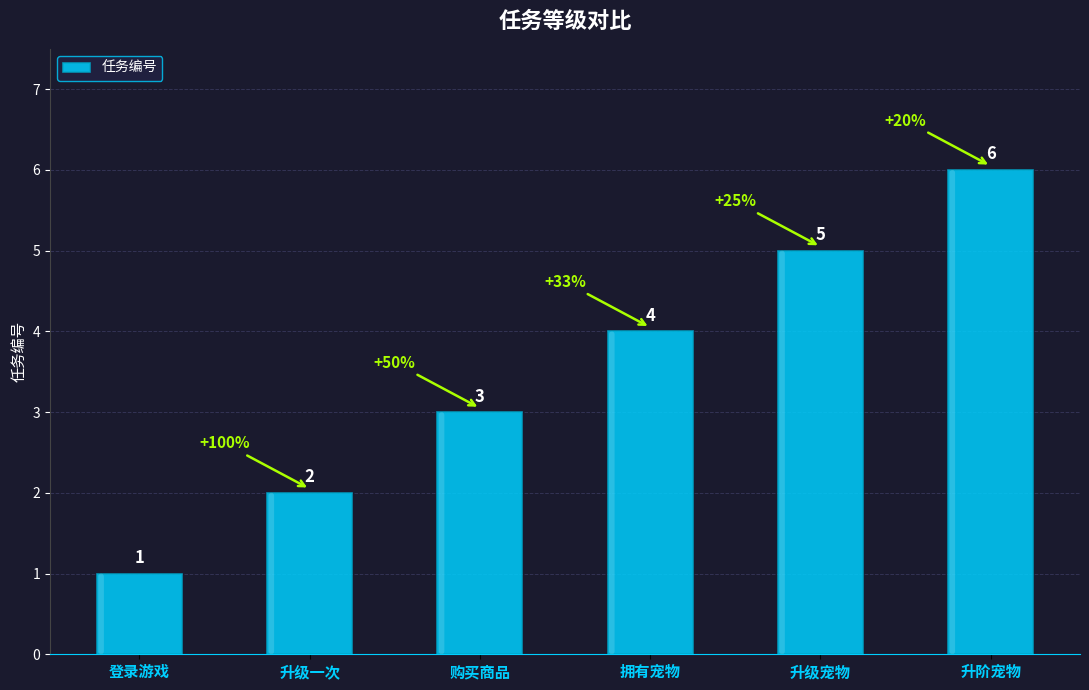

Are the bars horizontal?

No